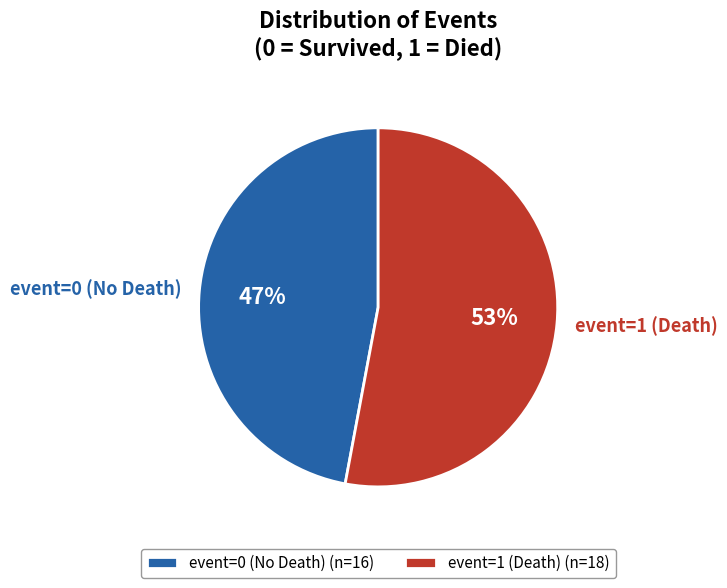

The event=1 (Death) slice represents 44% of the pie. True or false?

False